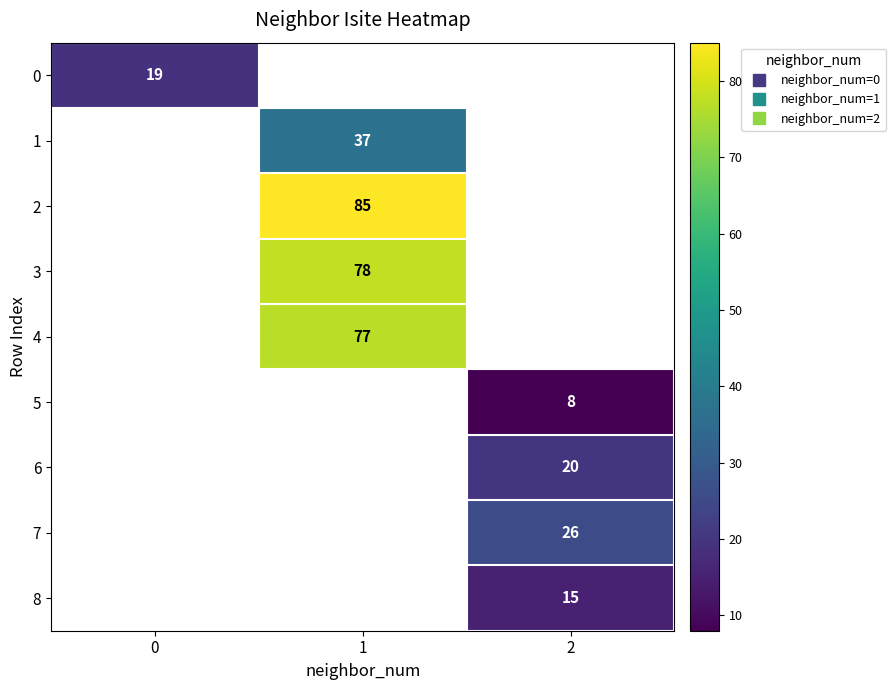

The value of 7 at 2 is 15.2. True or false?

False